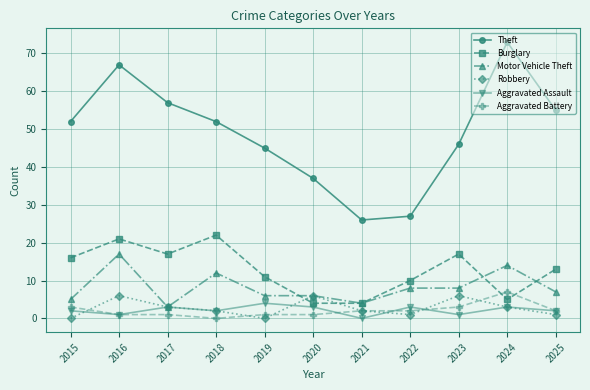

Reading left to right, what are all the values shown in this chart?

Theft: 52	67	57	52	45	37	26	27	46	73	55
Burglary: 16	21	17	22	11	4	4	10	17	5	13
Motor Vehicle Theft: 5	17	3	12	6	6	4	8	8	14	7
Robbery: 0	6	3	2	0	6	2	1	6	3	1
Aggravated Assault: 2	1	3	2	4	3	0	3	1	3	2
Aggravated Battery: 3	1	1	0	1	1	2	2	3	7	2